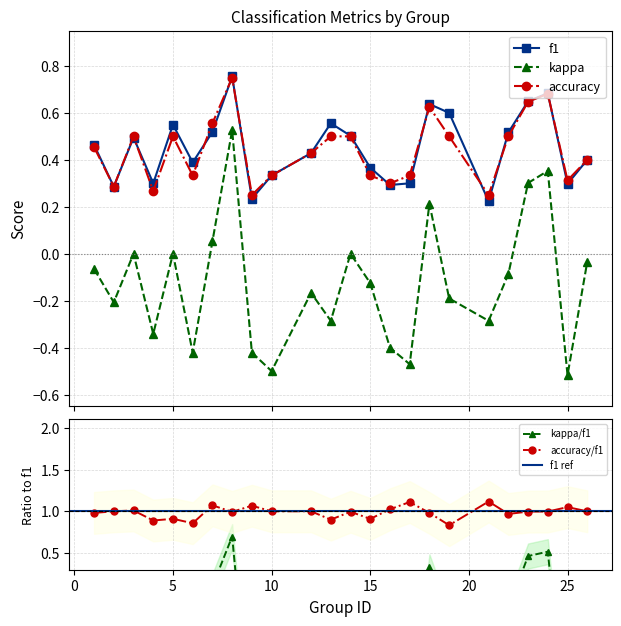

True or false: kappa has more than 1 interior local peaks.

True